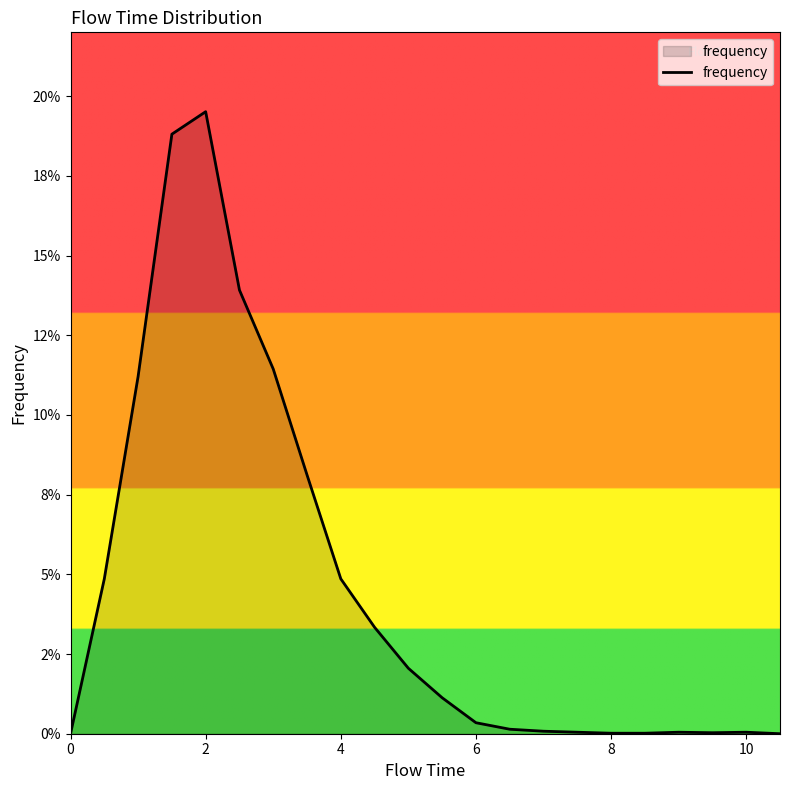

Is this an area chart (filled region under the line)?

Yes